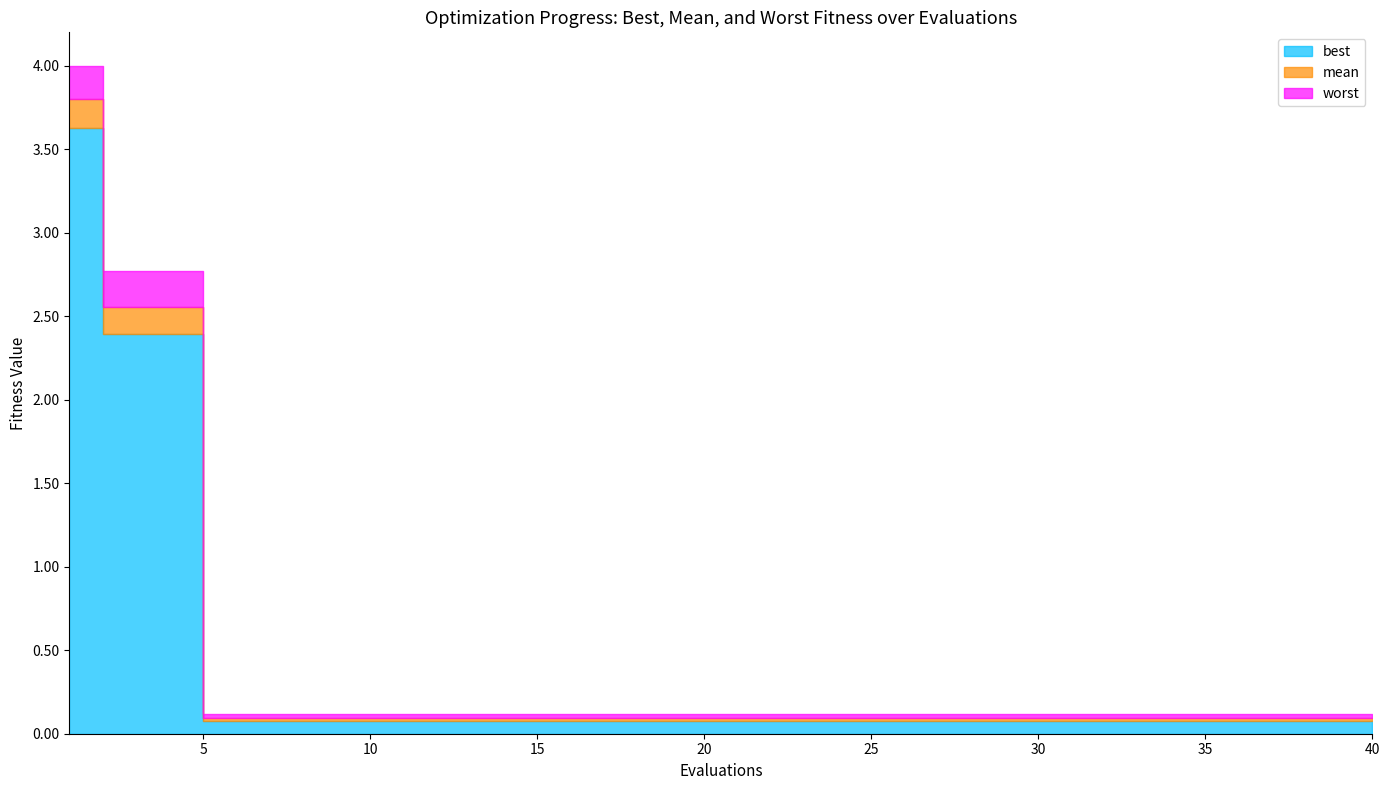

What is the difference between the maximum and minimum values in the mean series?

3.7